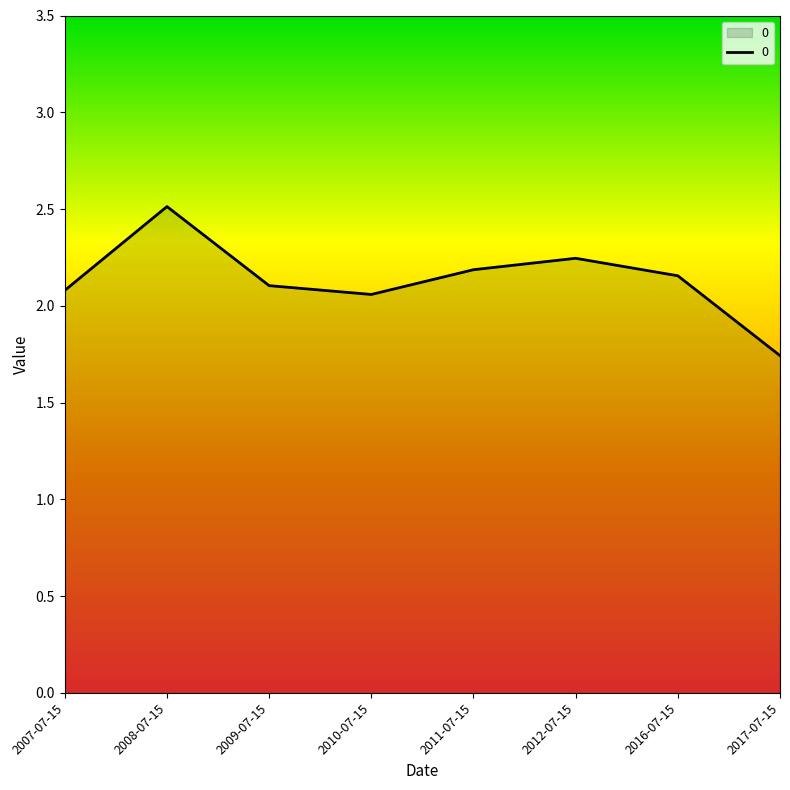

How many interior local valleys (lower than both neighbors) does the data have?

1